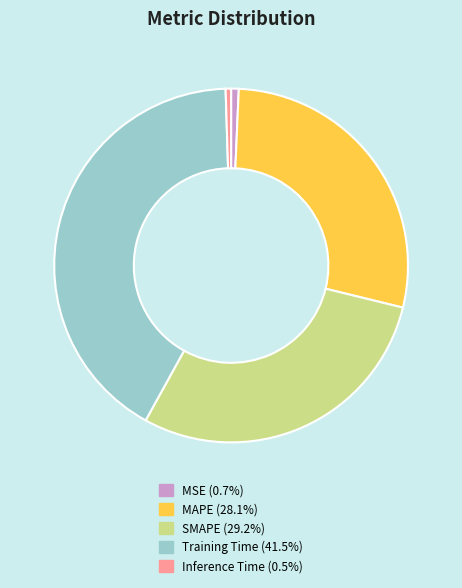

Combined, do MSE and SMAPE account for over 50%?

No